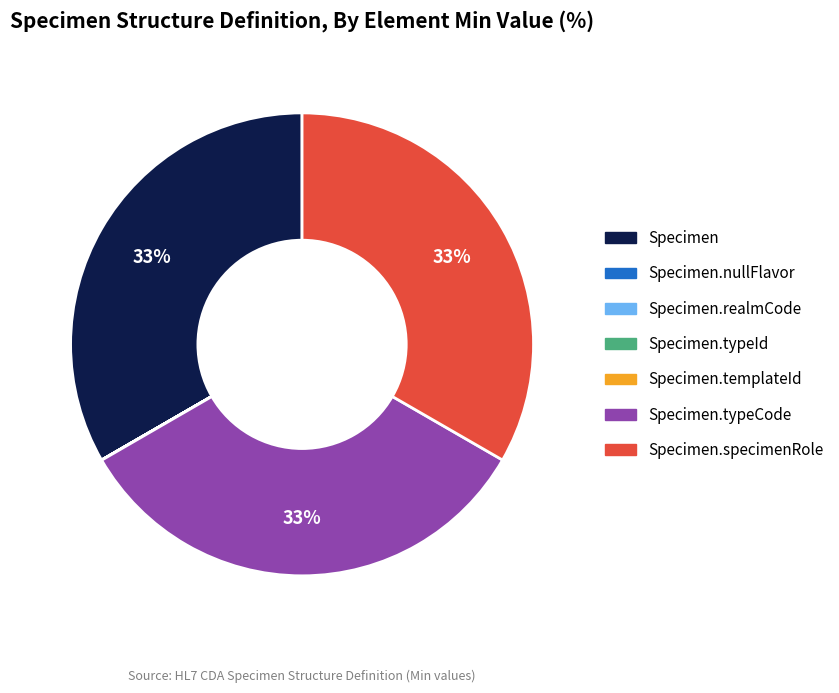

To the nearest percent, what is the difference between the largest and smallest slice percentages?

33%